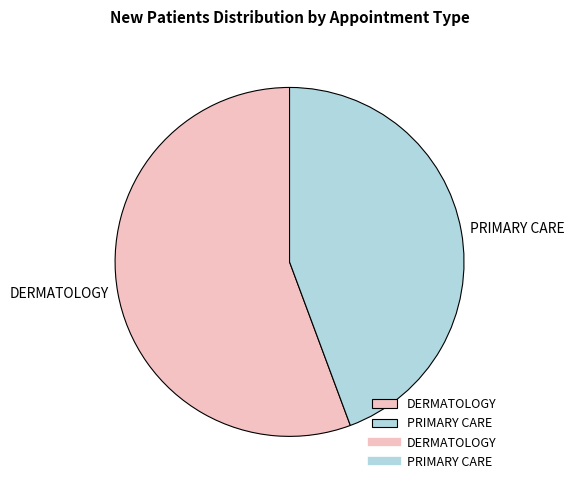

What is the ratio of the value at PRIMARY CARE to the value at DERMATOLOGY?

0.8